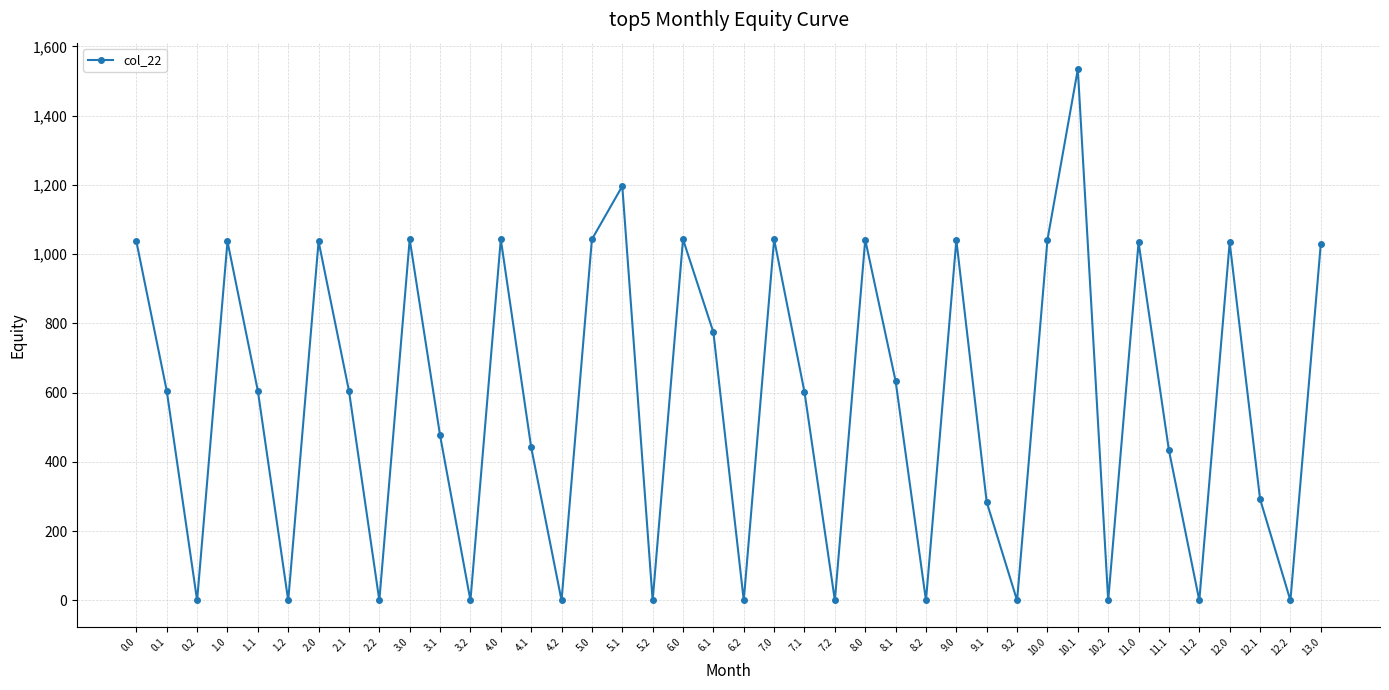

What is the value of the 32nd point from the left?

1533.9